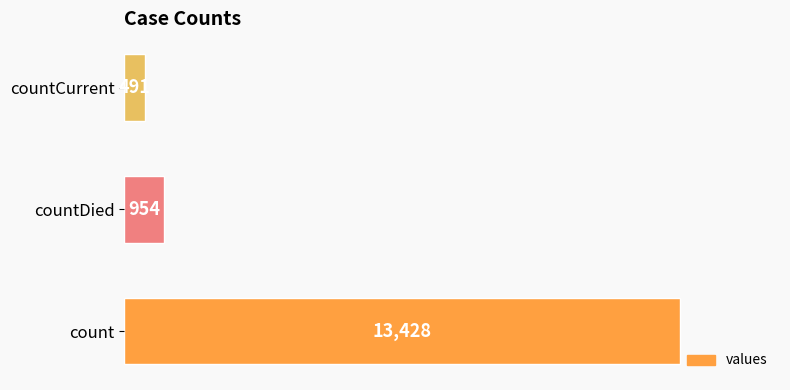

List the labels in order of value, largest first.

count, countDied, countCurrent